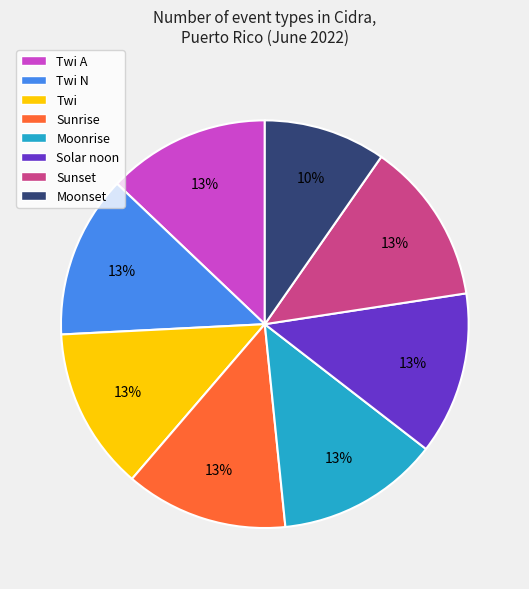

Does any single category account for the majority?

No